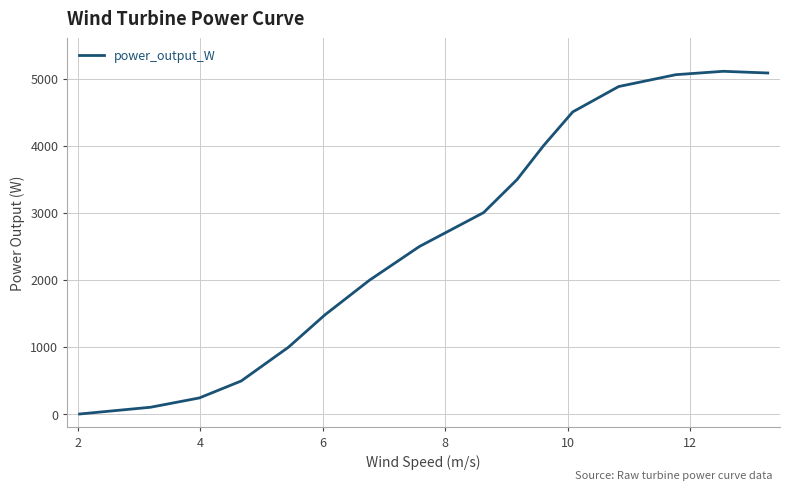

What is the maximum value shown in the chart?

5108.9